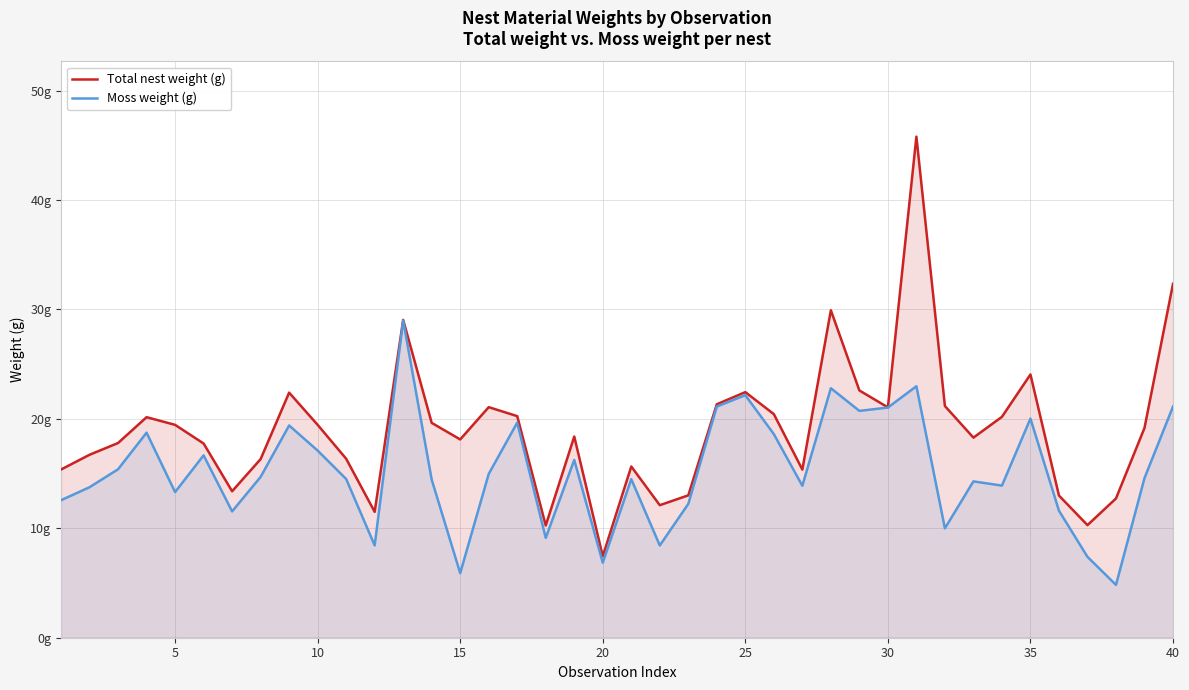

How many categories are shown in the chart?

40